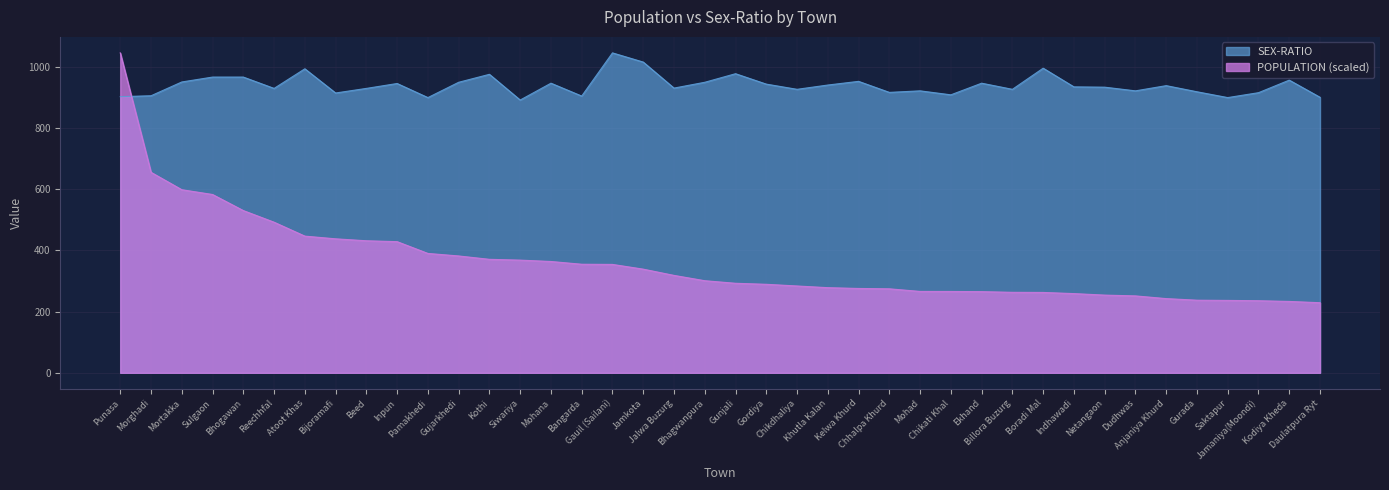

True or false: POPULATION and SEX-RATIO intersect in this chart.

True